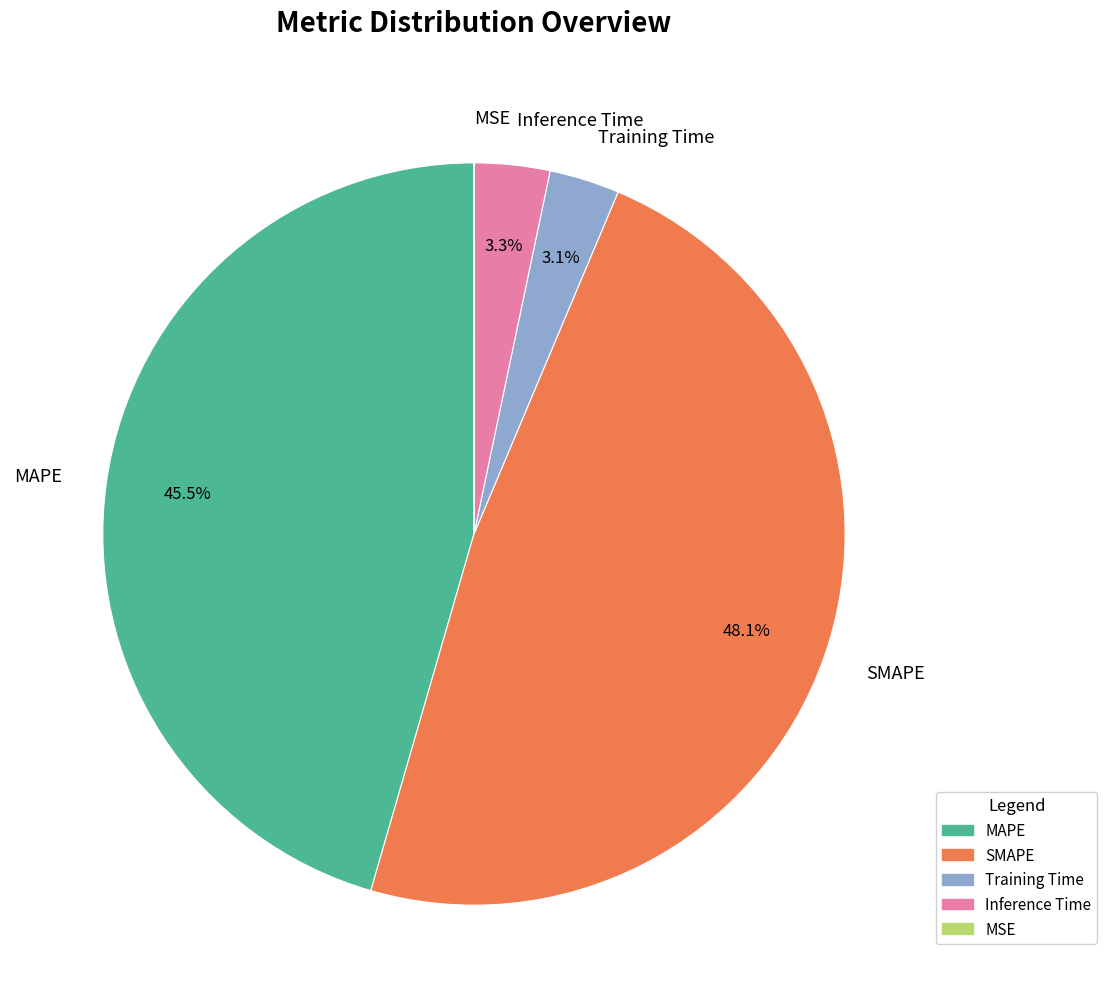

Is the sum of SMAPE and Inference Time greater than half?

Yes